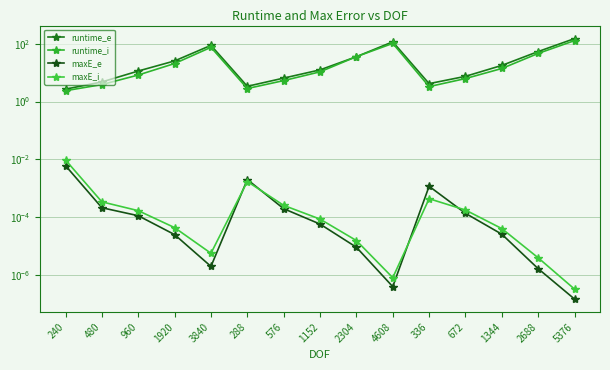

How many series are shown in this chart?

4